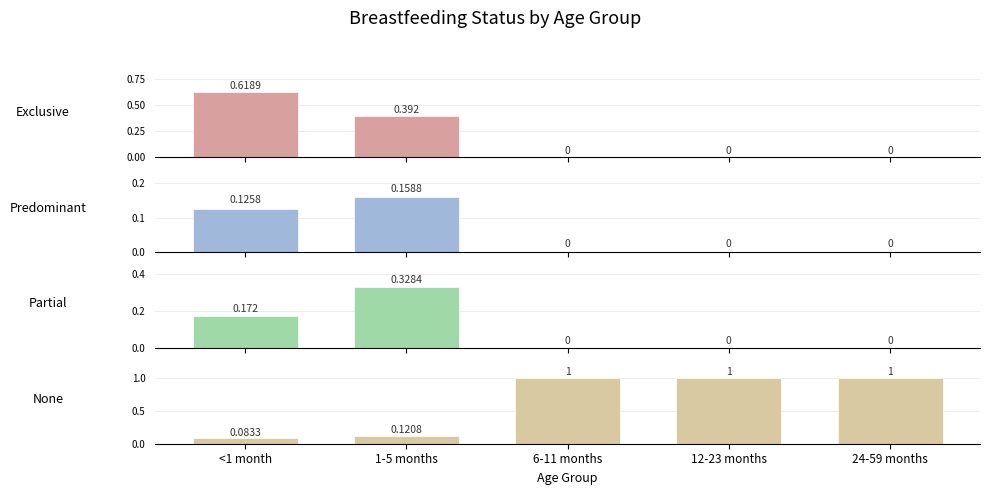

What is the difference between the second highest and minimum values in the None series?

0.9